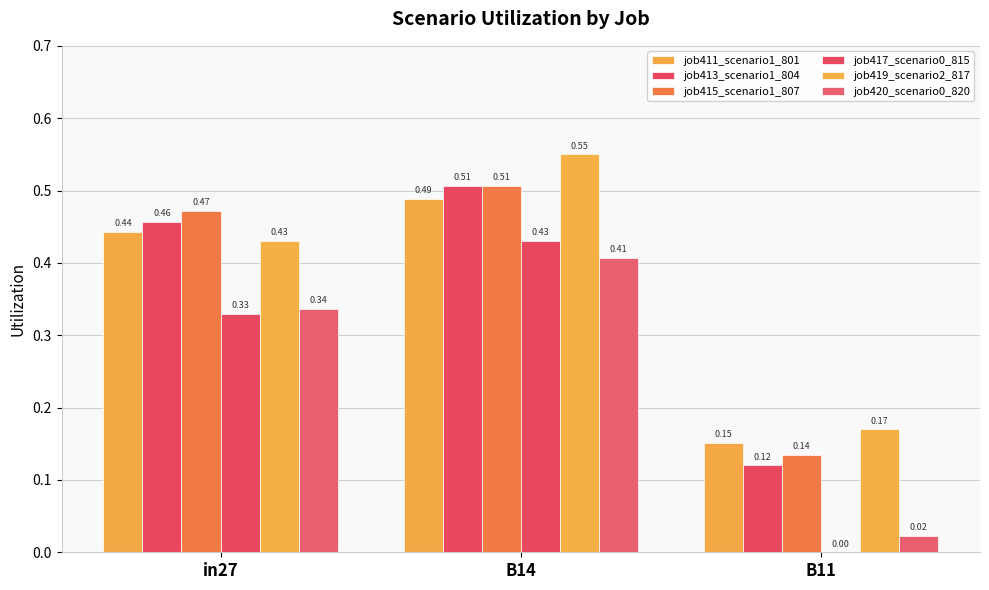

Between B14 and B11, which series saw the biggest shift?

job417_scenario0_815